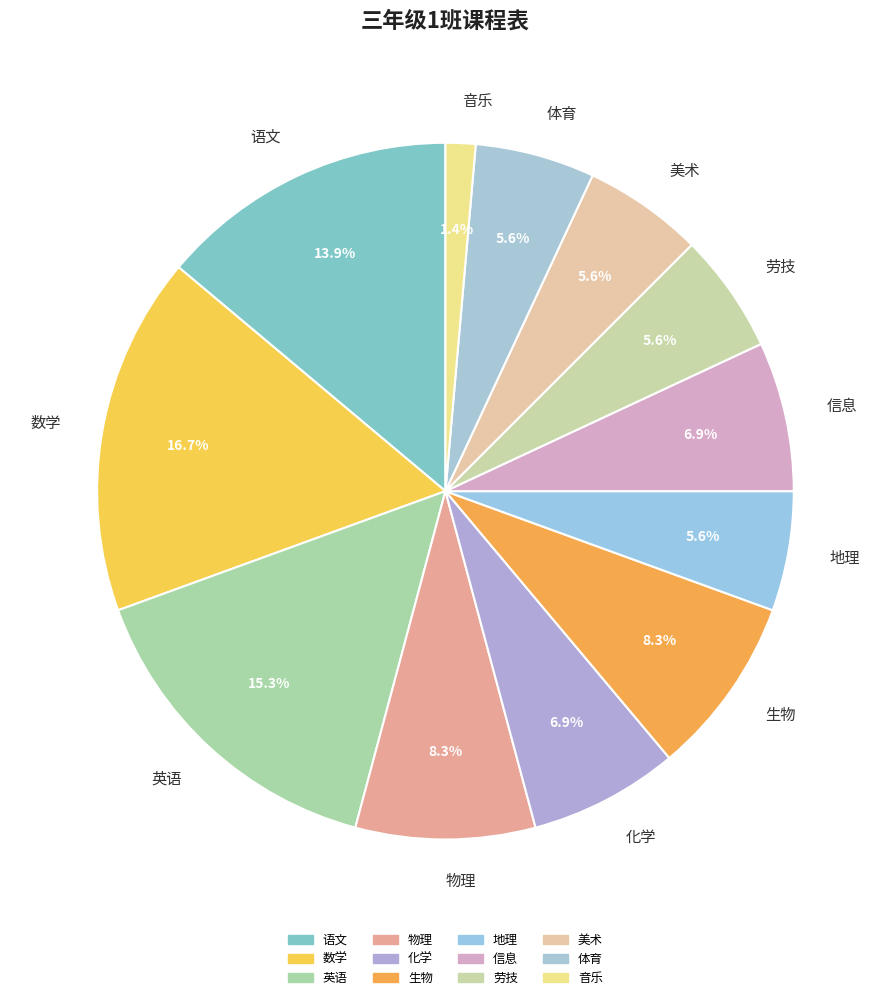

Does 劳技 represent more than half of the total?

No